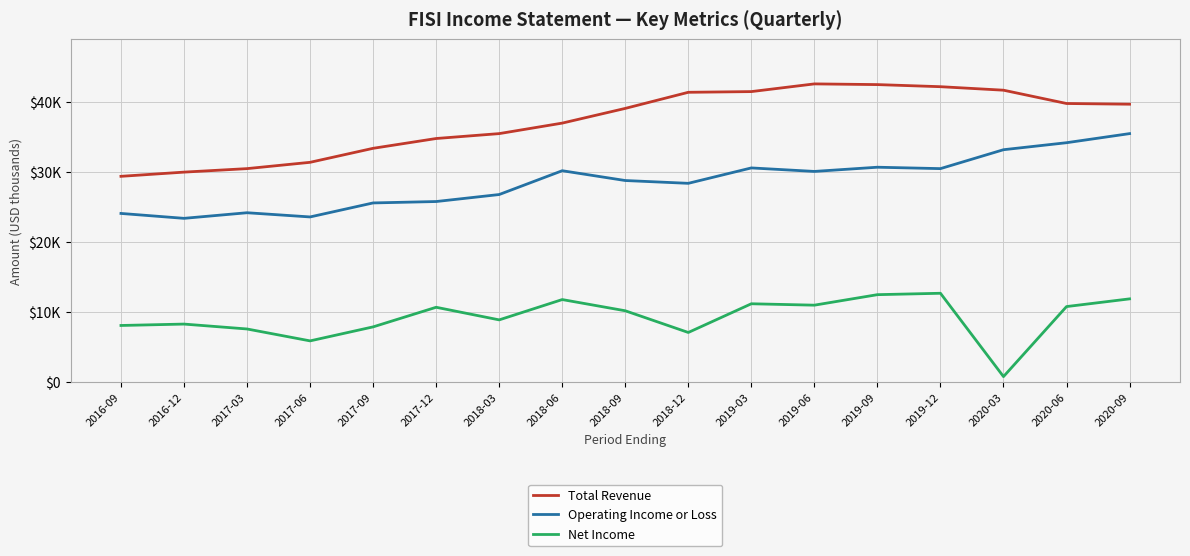

Which label corresponds to the smallest value in the chart?

2020-03